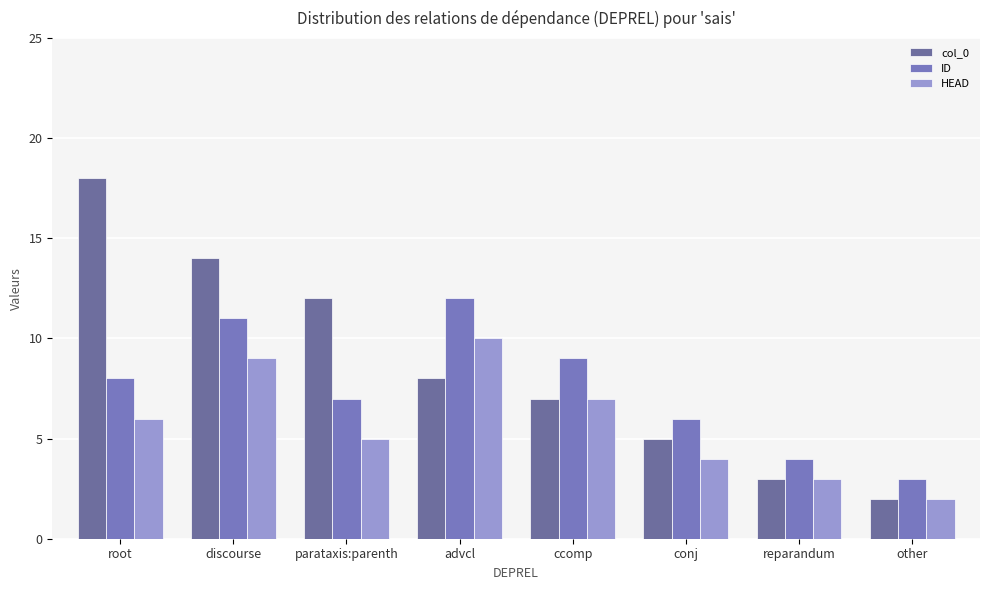

At which label does HEAD first exceed 6?

discourse